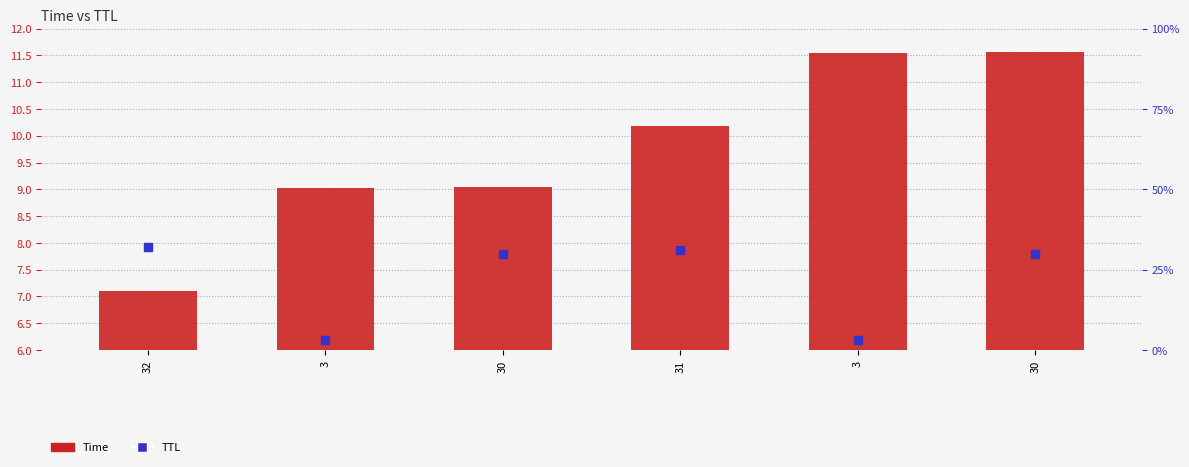

Which series contains the highest Y value?

TTL